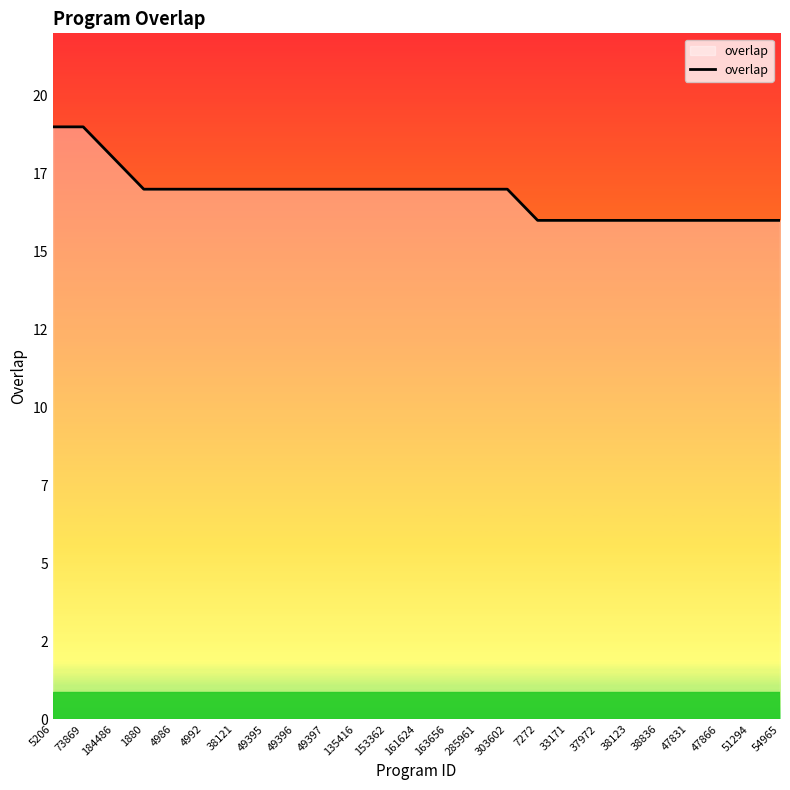

List the labels in order of value, smallest first.

7272, 33171, 37972, 38123, 38836, 47831, 47866, 51294, 54965, 1880, 4986, 4992, 38121, 49395, 49396, 49397, 135416, 153362, 161624, 163656, 285961, 303602, 184486, 5206, 73869